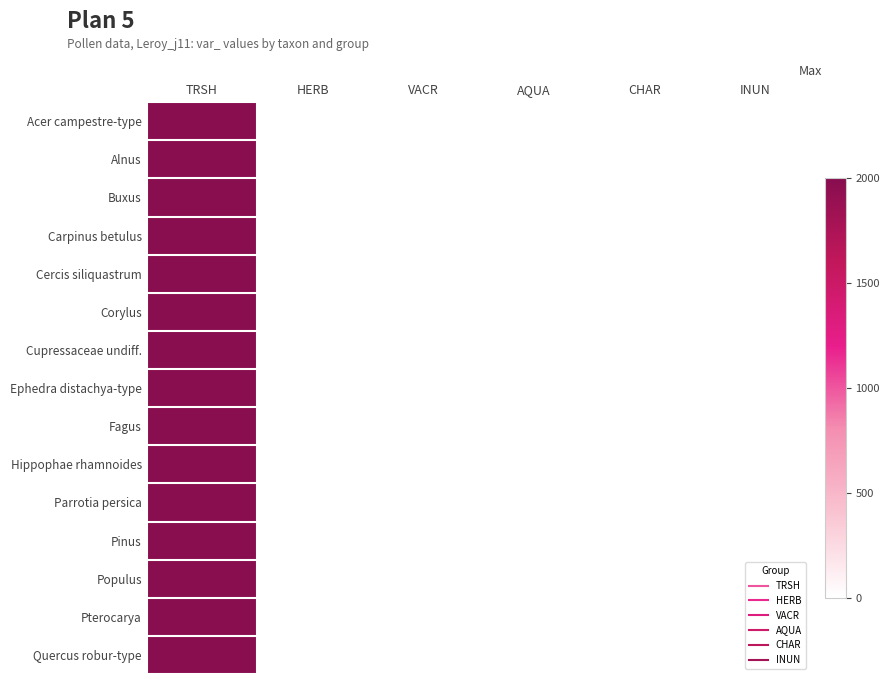

What is the greatest value displayed?

1